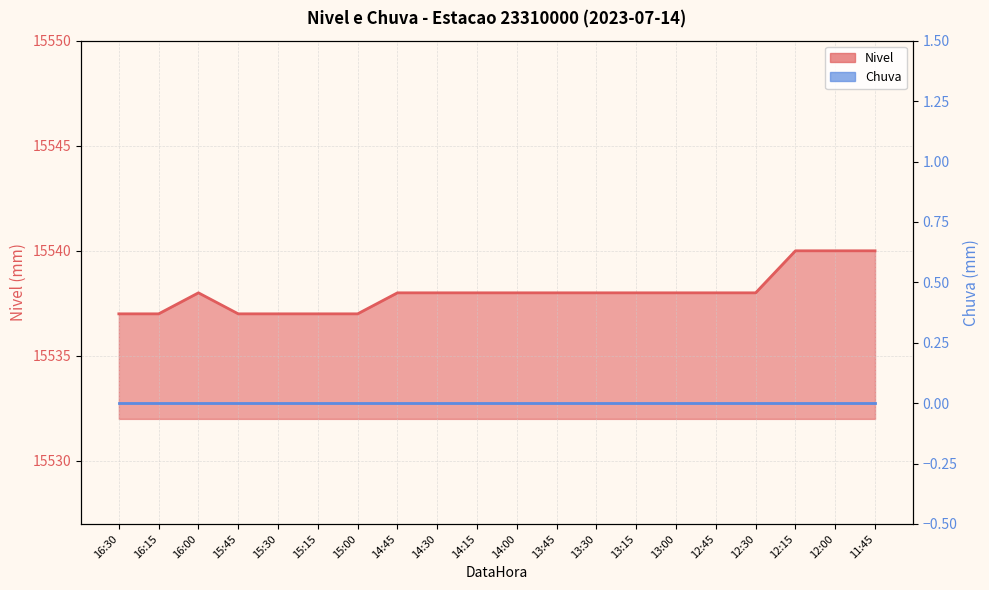

The chart shows a value of 15538 at 13:00. True or false?

True